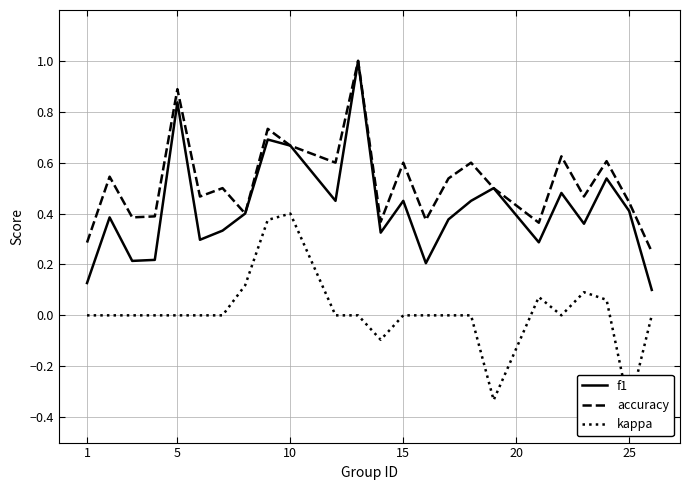

What is the difference between the second highest and second lowest values in the accuracy series?

0.6